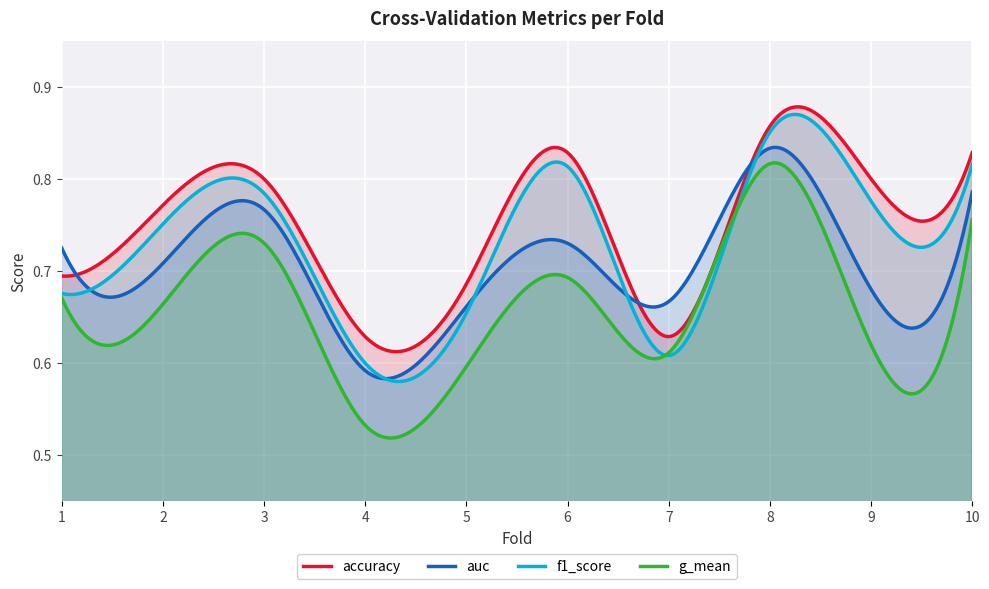

Is the value of accuracy at 6 greater than the value of f1_score at 8?

No